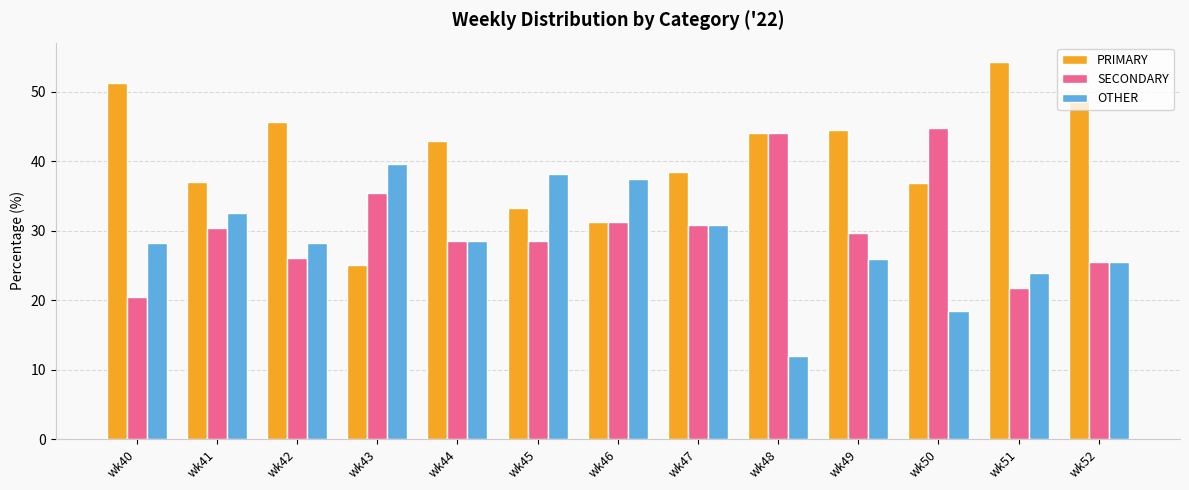

What is the average value of the PRIMARY series?

41.0